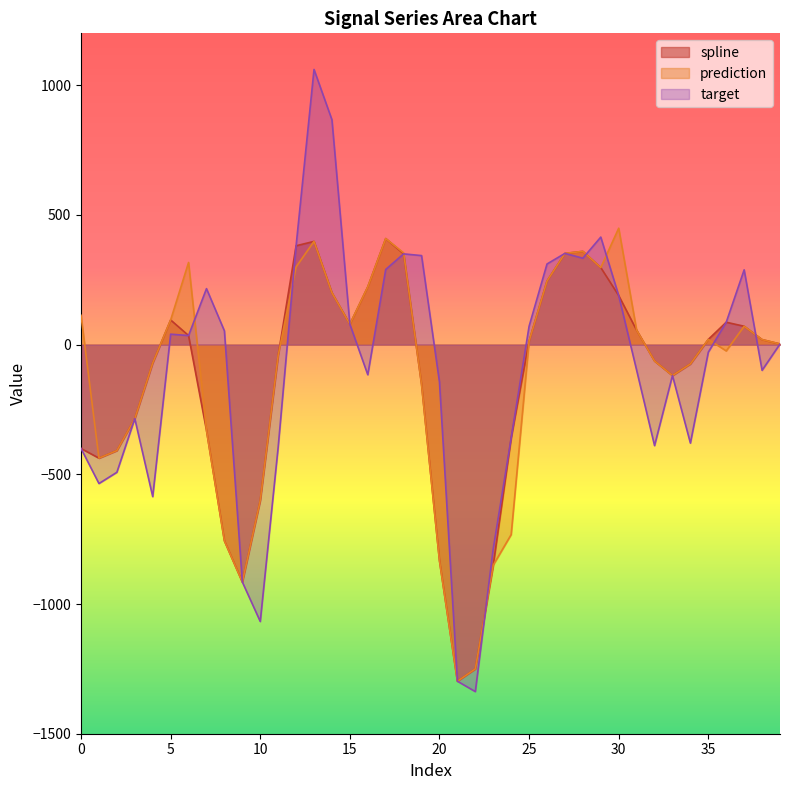

Which series has the widest spread of values?

target